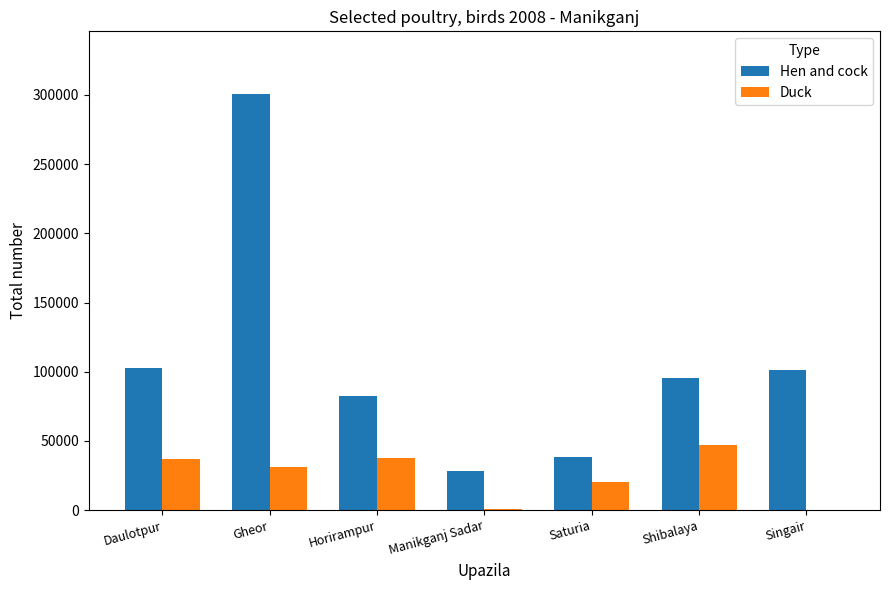

The Duck series shows 37273 at Horirampur. True or false?

True